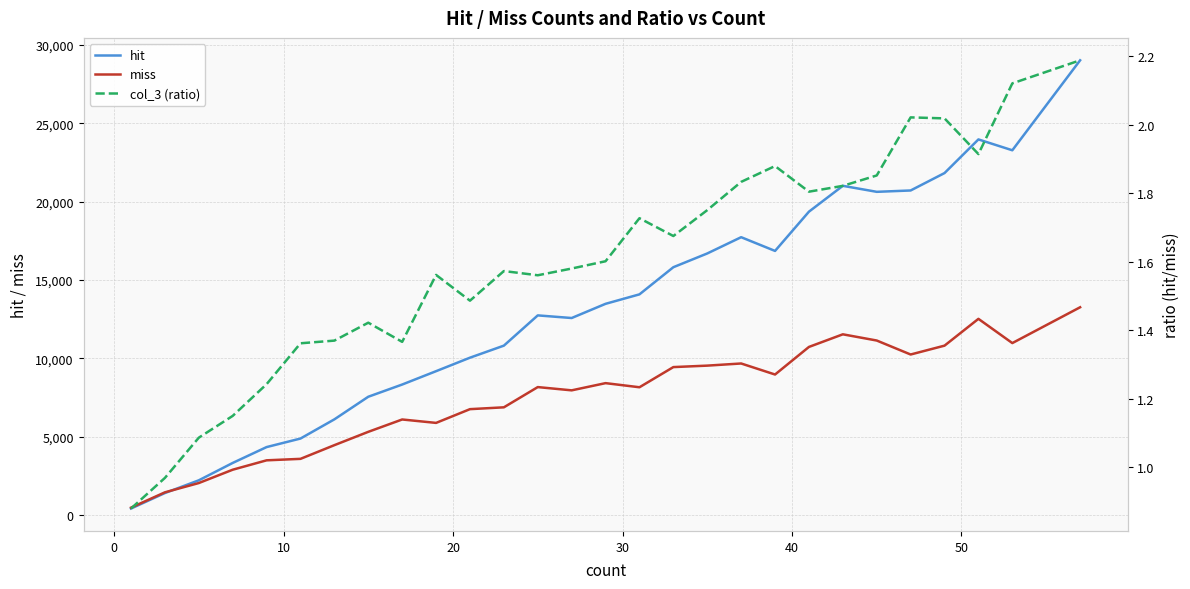

What is the sum of all miss values?

210735.0